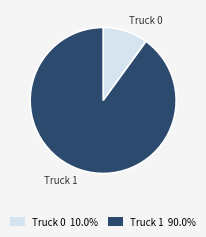

Is there a majority slice in this chart?

Yes